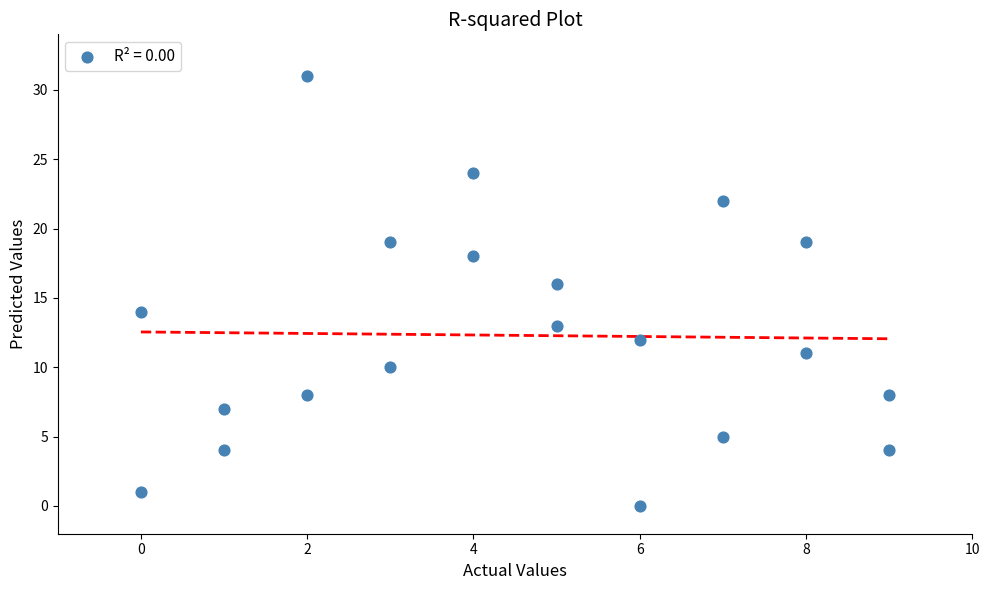

What is the range of Y values (max minus min)?

31